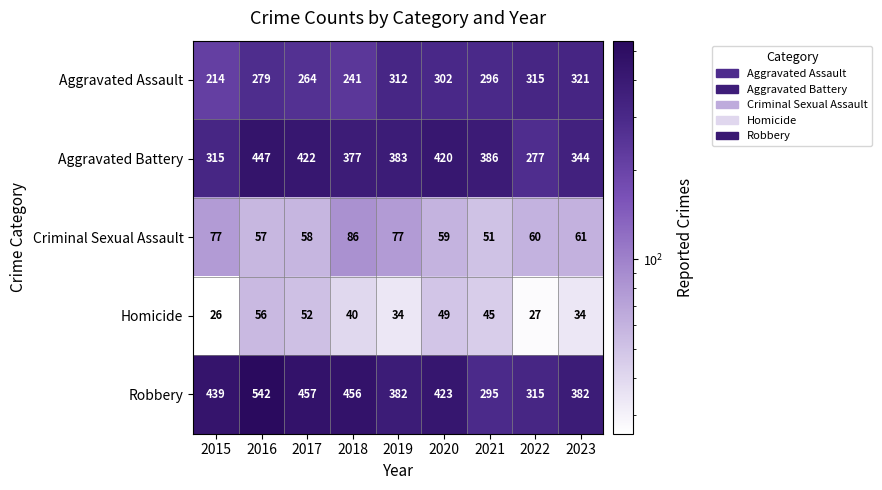

What is the total value across all series at 2017?

1253